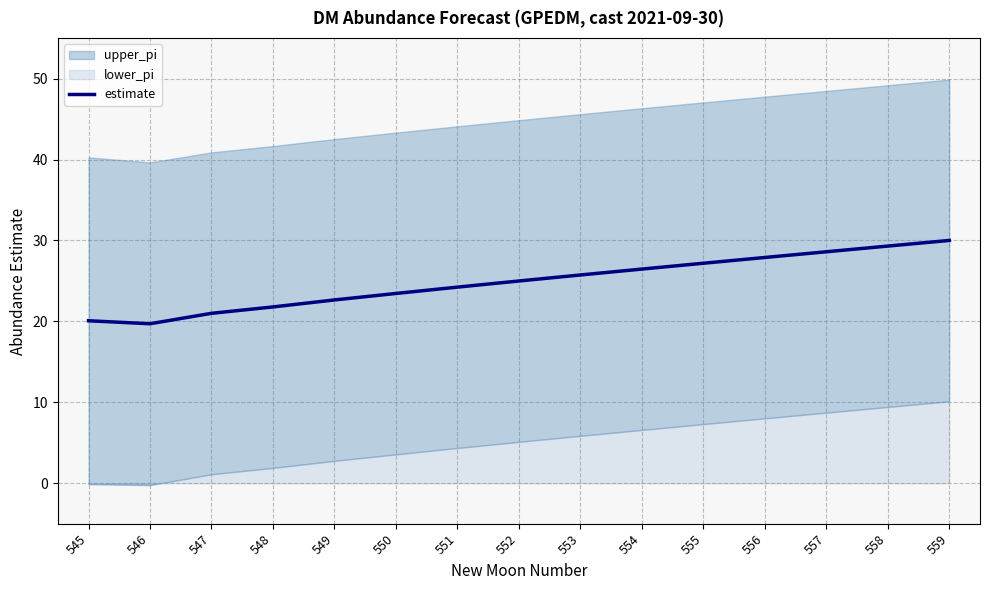

How many points are lower than both their immediate neighbors (excluding endpoints)?

1